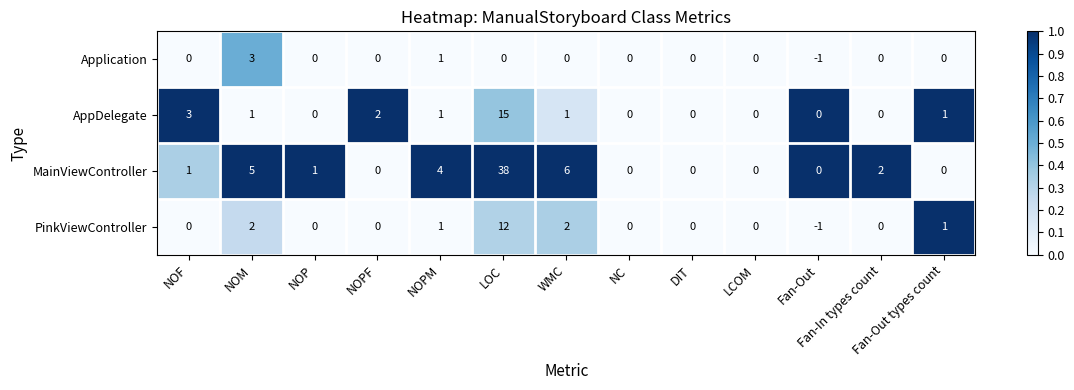

Which category has the highest value across all series?

LOC